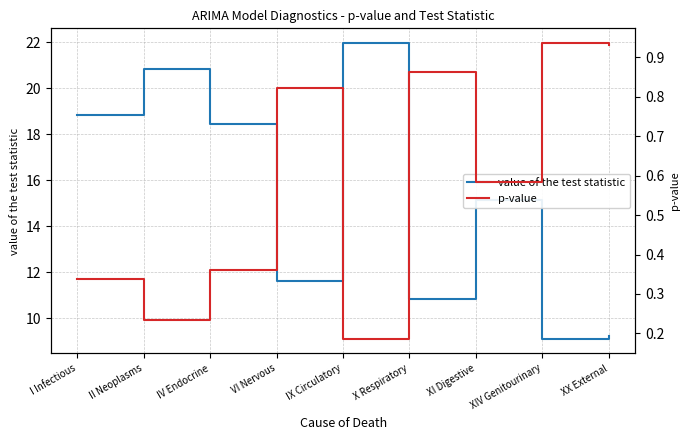

At which category does p-value reach its first local valley?

II Neoplasms